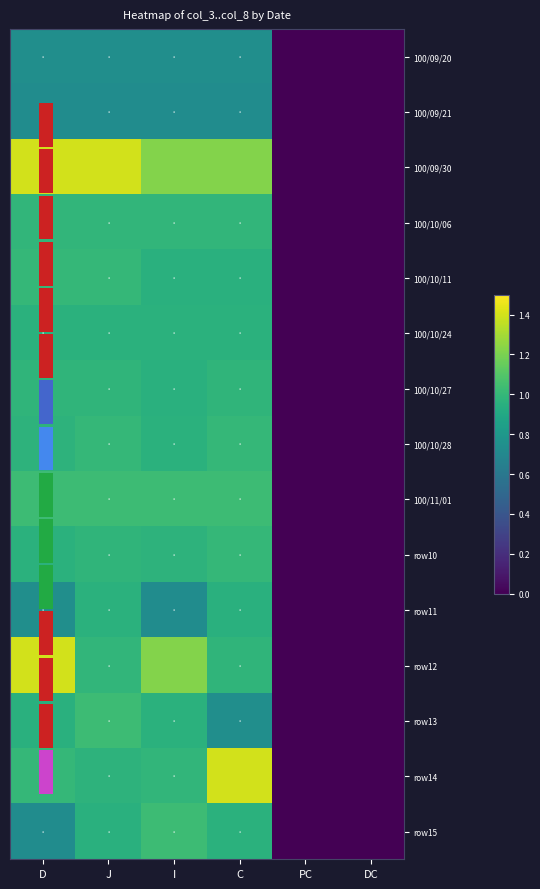

What is the difference between the second highest and minimum values in the 100/09/20 series?

0.7